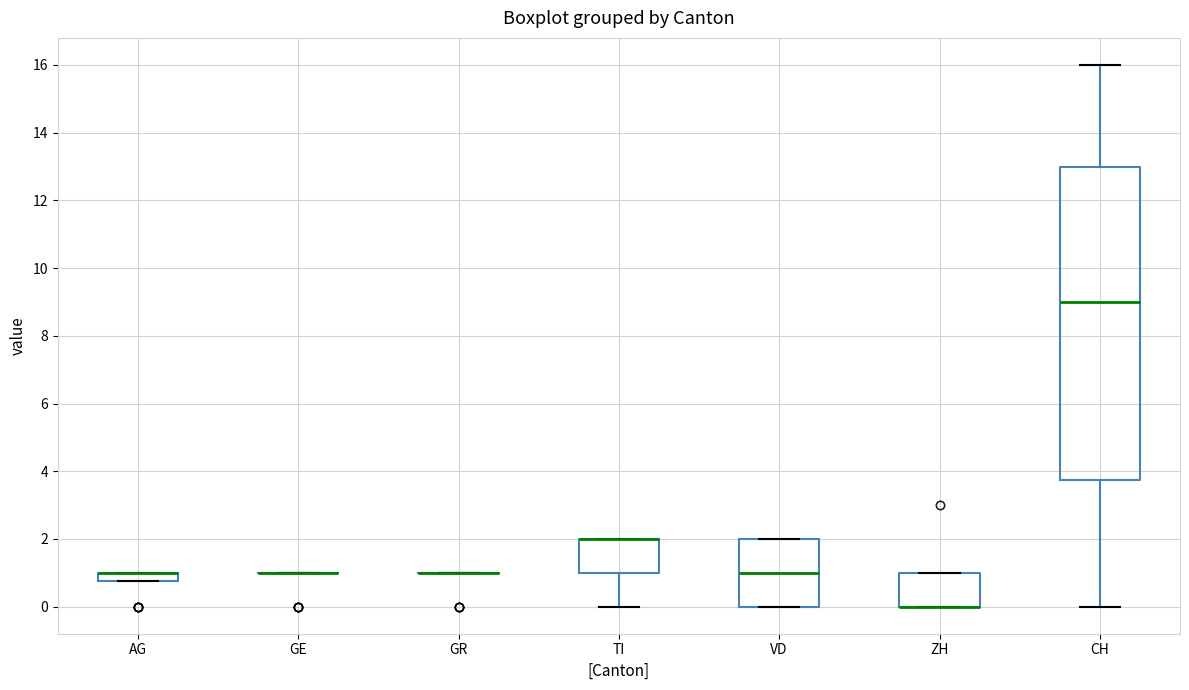

Where does the median line of the box for CH sit on the y-axis? The values are not printed on the chart, so give them approximately, as read against the axis.

9.0